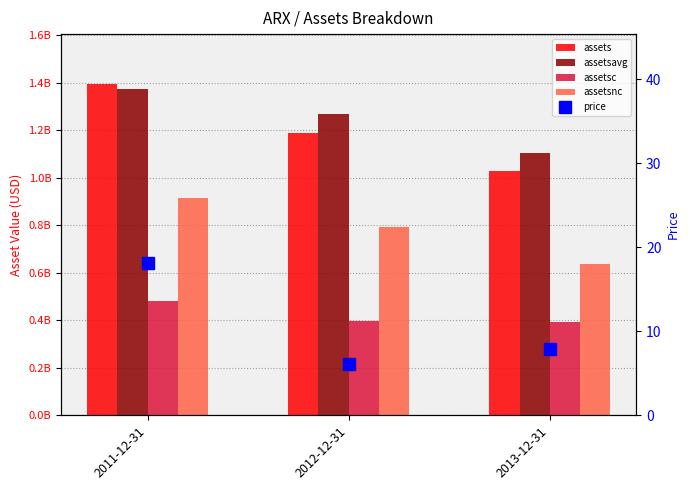

What is the approximate value of assetsc at 2012-12-31?

396203000.0